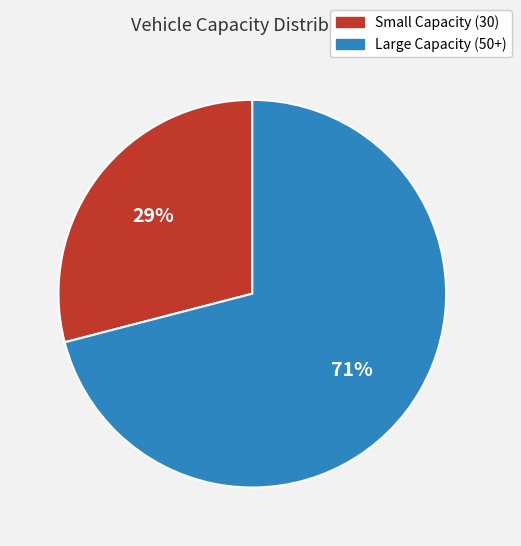

Rank the categories by value from lowest to highest.

Small Capacity (30), Large Capacity (50+)